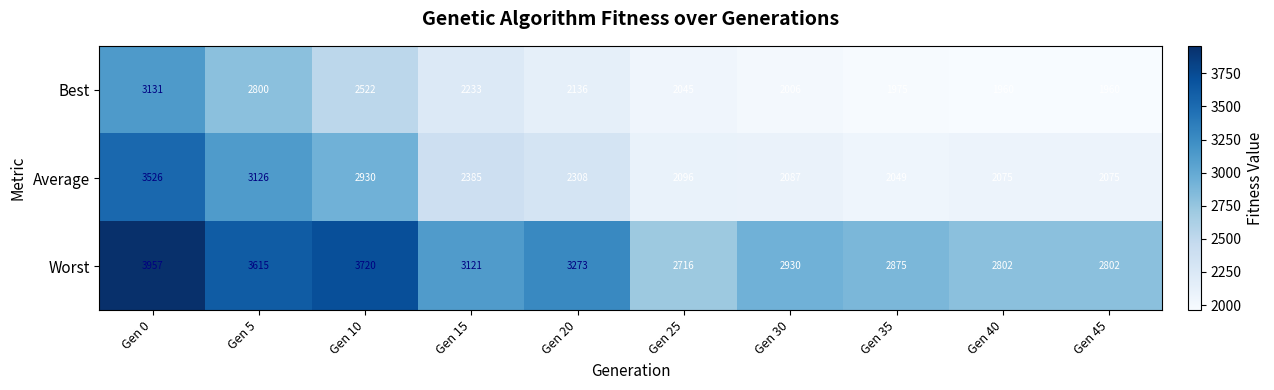

Reading left to right, list all the values displayed in this chart.

Best: Gen 0=3131	Gen 5=2800	Gen 10=2522	Gen 15=2233	Gen 20=2136	Gen 25=2045	Gen 30=2006	Gen 35=1975	Gen 40=1960	Gen 45=1960
Average: Gen 0=3526	Gen 5=3126	Gen 10=2930	Gen 15=2385	Gen 20=2308	Gen 25=2096	Gen 30=2087	Gen 35=2049	Gen 40=2075	Gen 45=2075
Worst: Gen 0=3957	Gen 5=3615	Gen 10=3720	Gen 15=3121	Gen 20=3273	Gen 25=2716	Gen 30=2930	Gen 35=2875	Gen 40=2802	Gen 45=2802